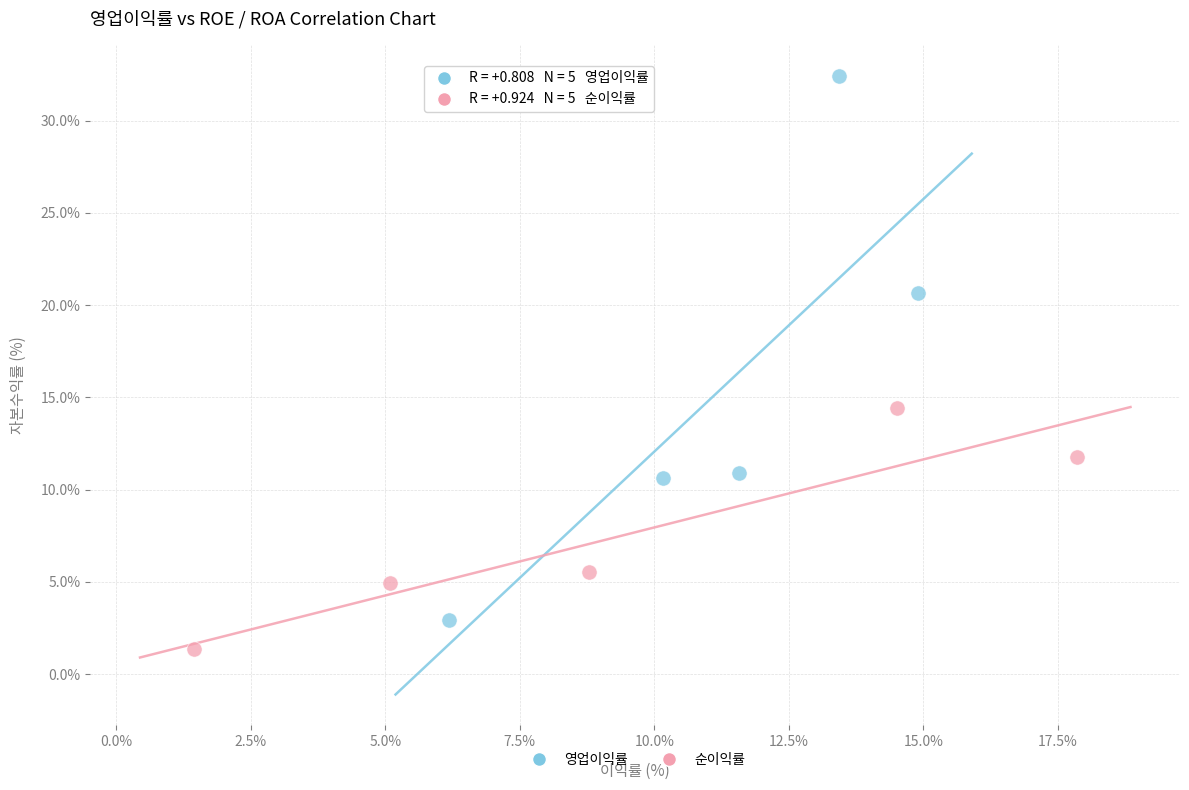

What are all the series names shown in the legend?

영업이익률, 순이익률